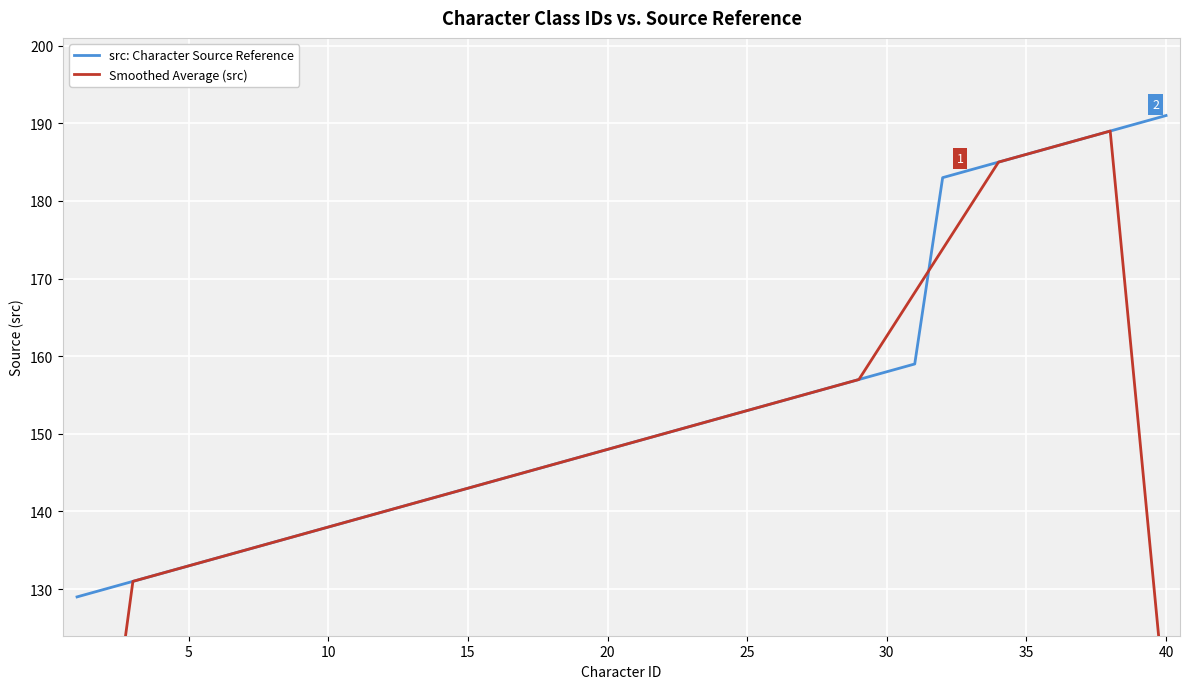

What is the highest value of the src: Character Source Reference series?

191